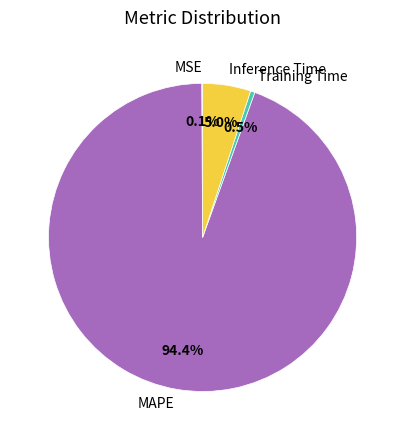

To the nearest percent, what is the difference between the largest and smallest slice percentages?

94%